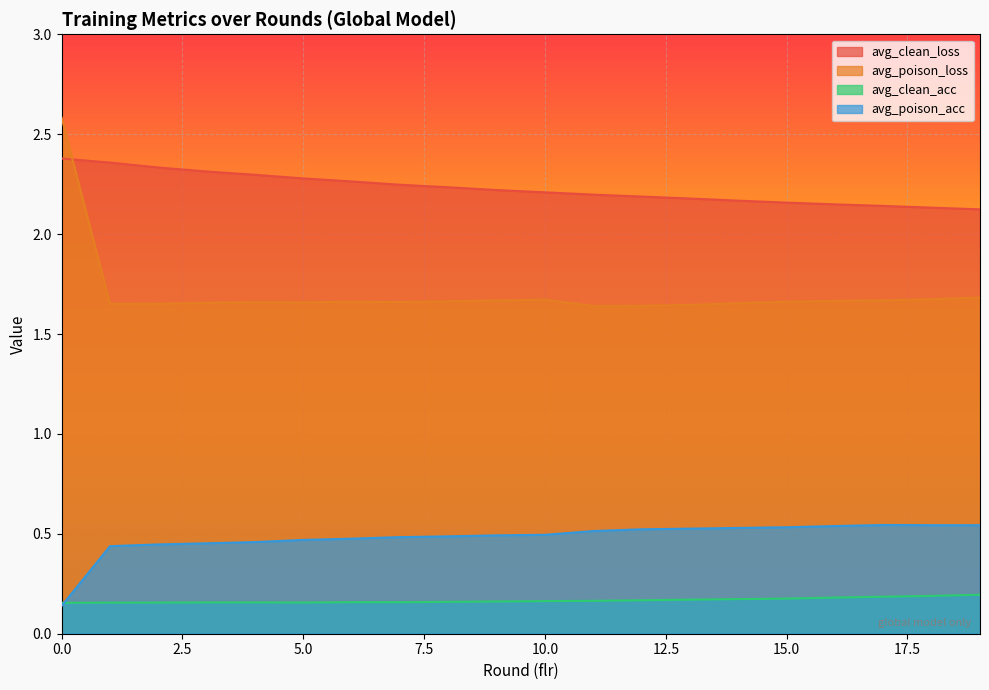

Between 2 and 12, which series saw the biggest shift?

avg_clean_loss